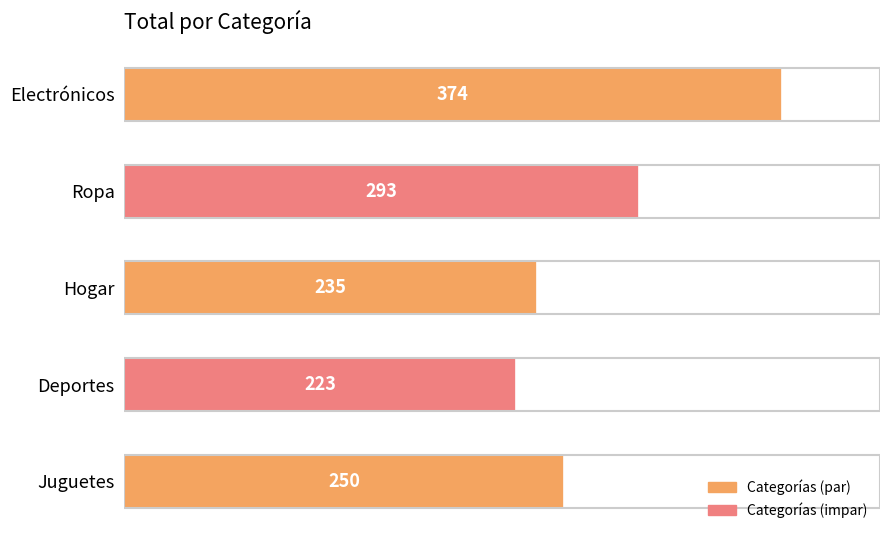

What is the change in value from Electrónicos to Hogar?

-139